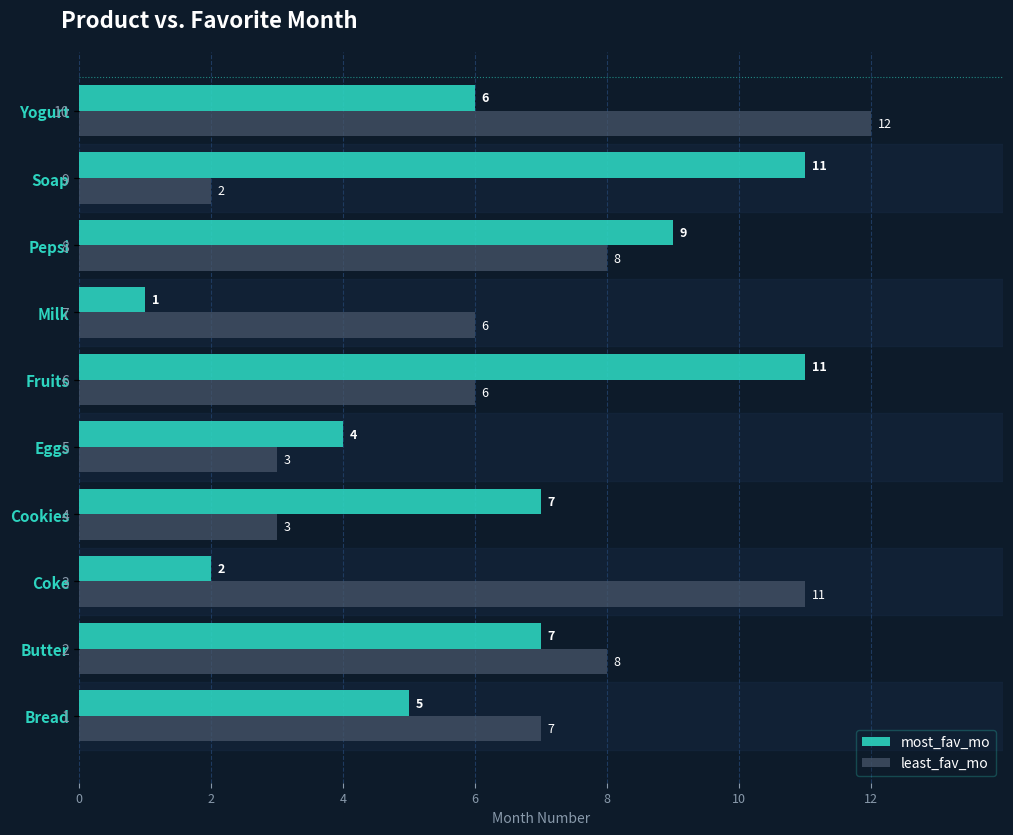

Between Cookies and Soap, which series saw the biggest shift?

most_fav_mo